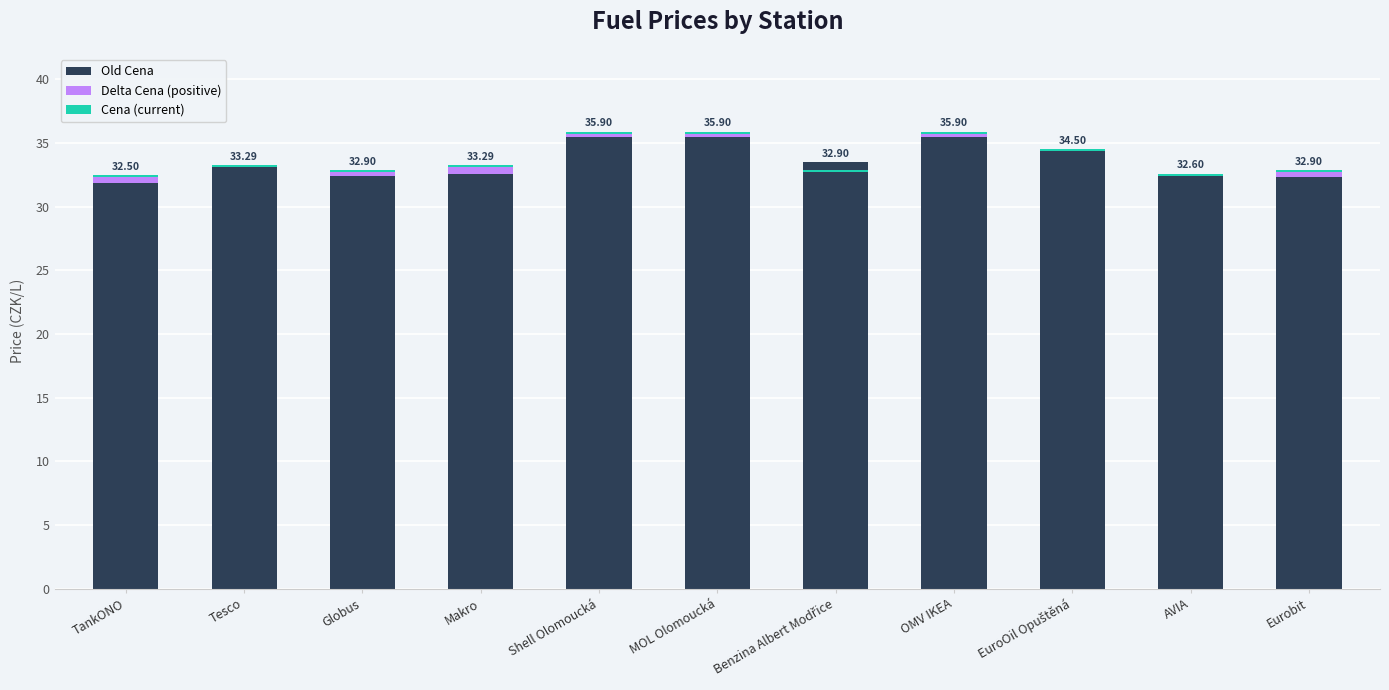

What is the label of the 2nd bar from the right?

AVIA